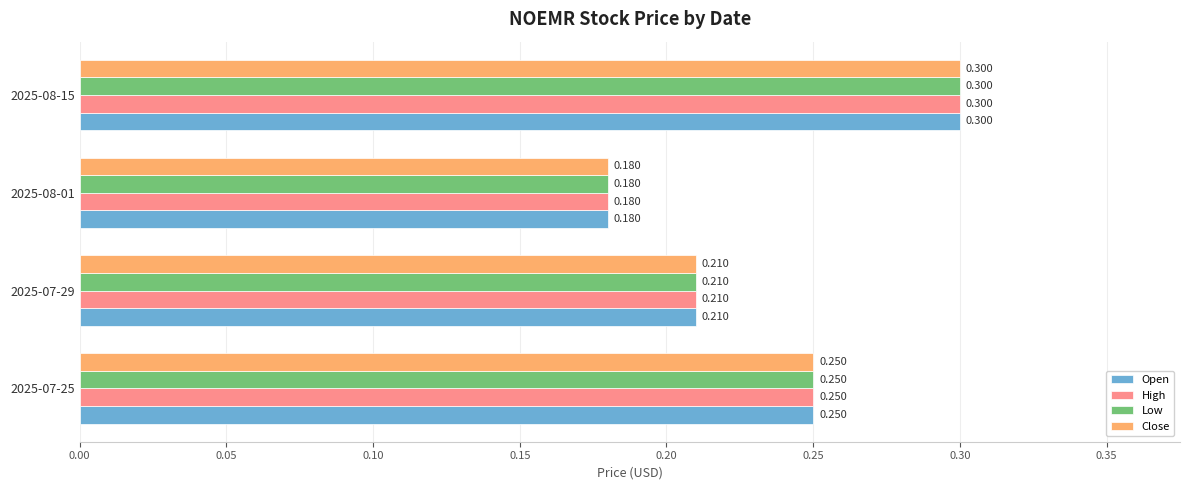

Is the value of Low at 2025-08-01 greater than the value of High at 2025-07-29?

No